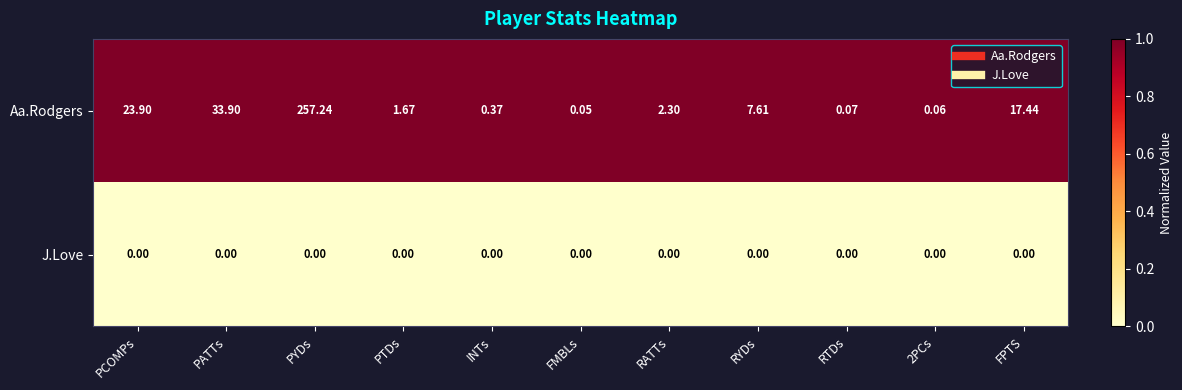

Where is Aa.Rodgers nearest to the value 128?

PATTs